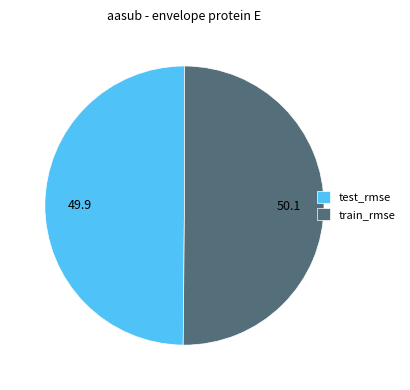

Do test_rmse and train_rmse together represent more than half of the pie?

Yes